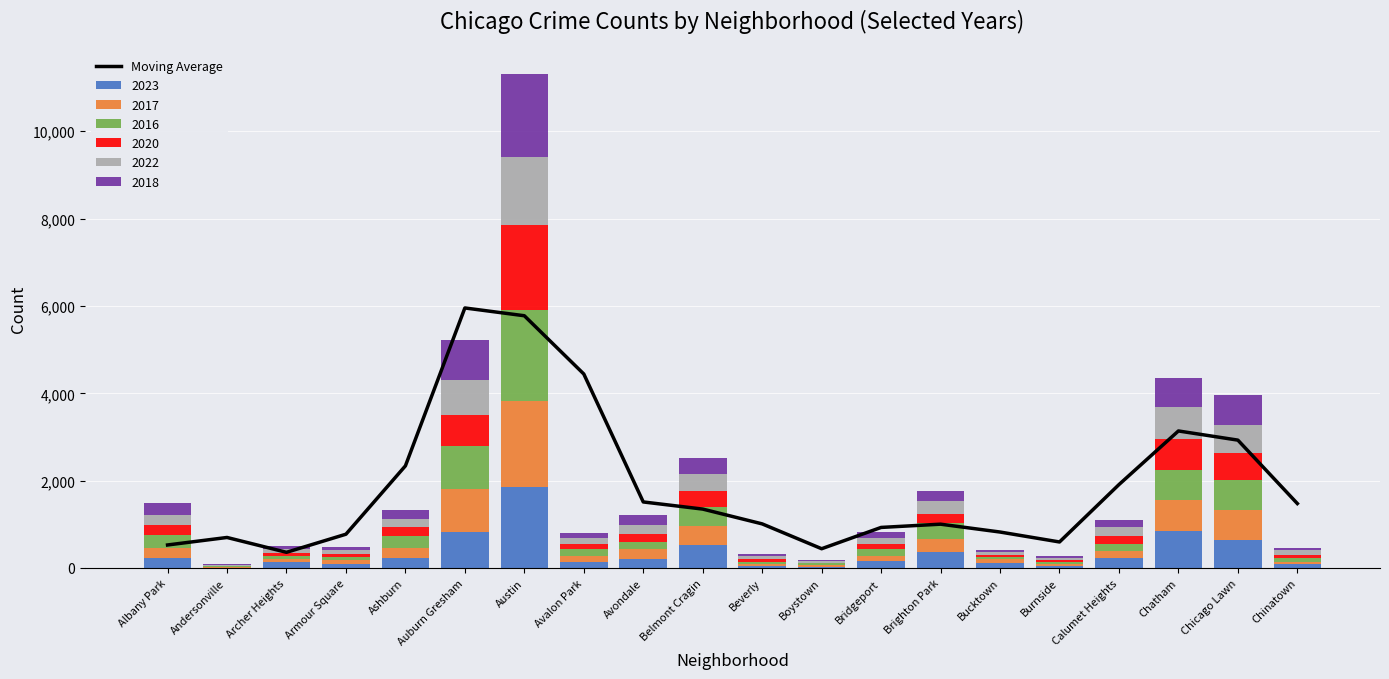

What is the label of the 17th bar from the right?

Armour Square